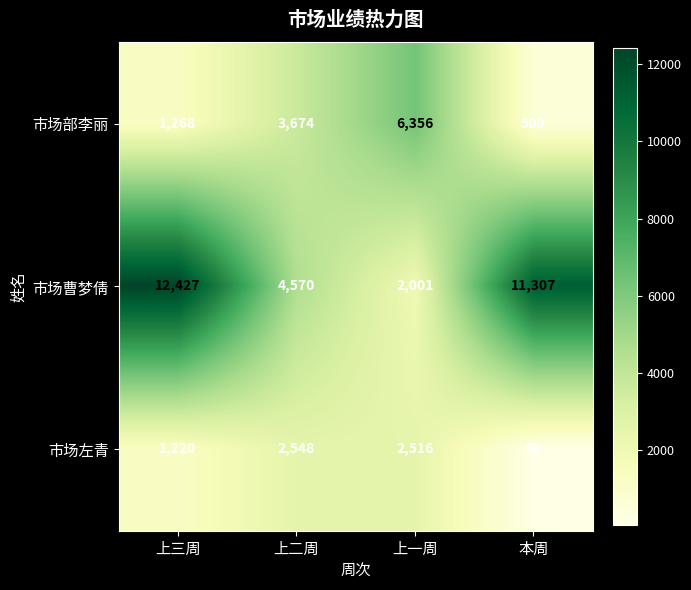

Read the 市场曹梦倩 value at 上一周, to the nearest 10.

2000